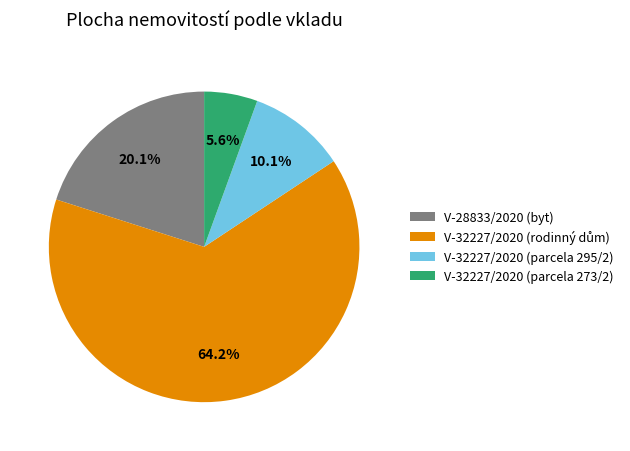

Which slice is the smallest?

V-32227/2020 (parcela 273/2)